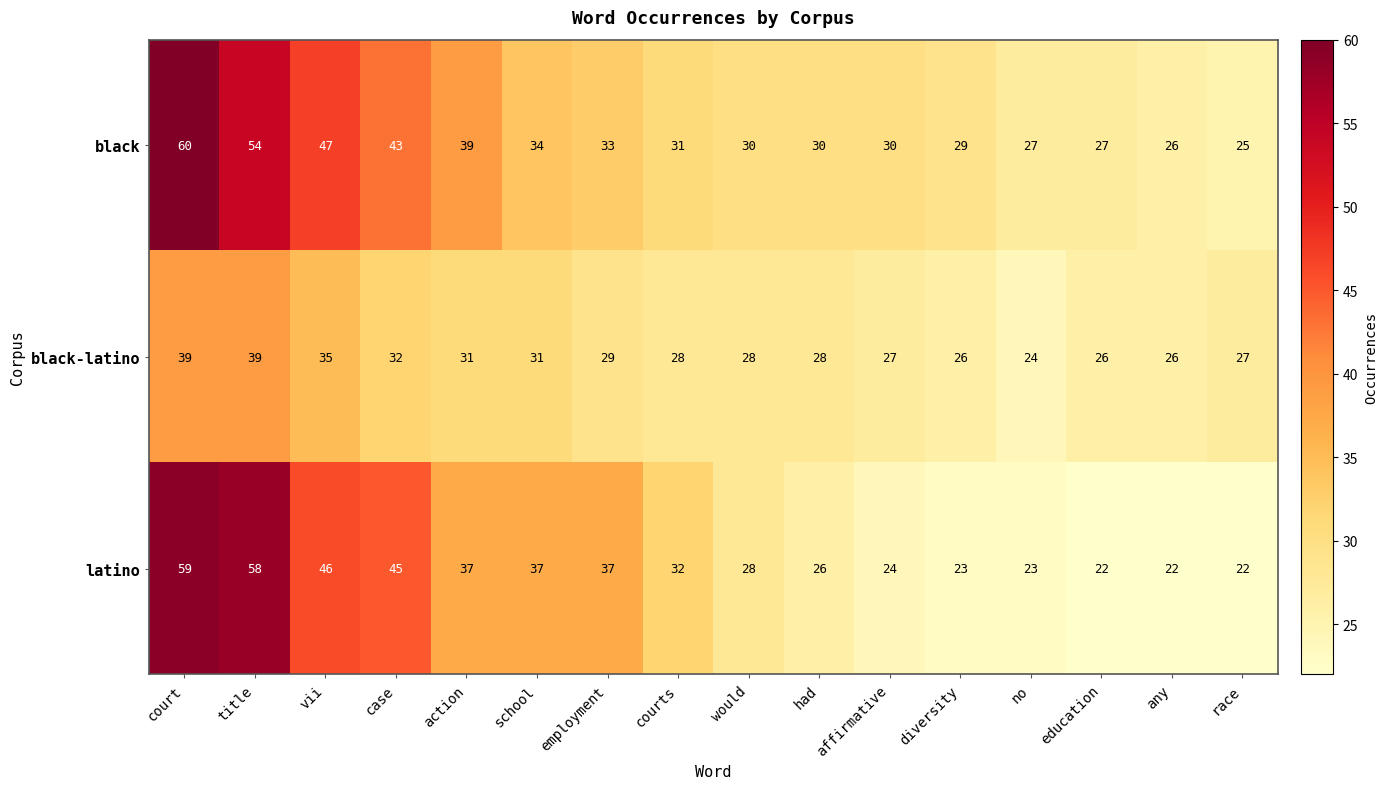

What is the approximate value of black at vii, to the nearest 5?

45